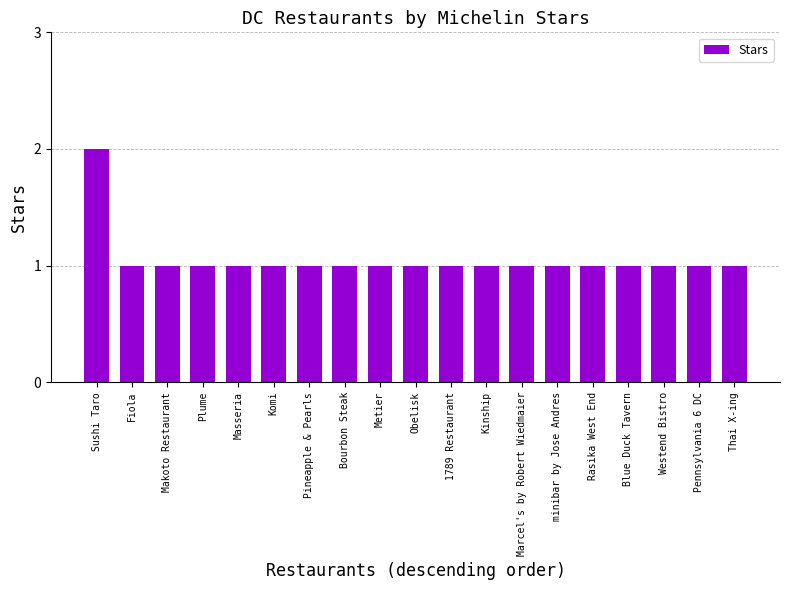

What value does the data have at Masseria?

1